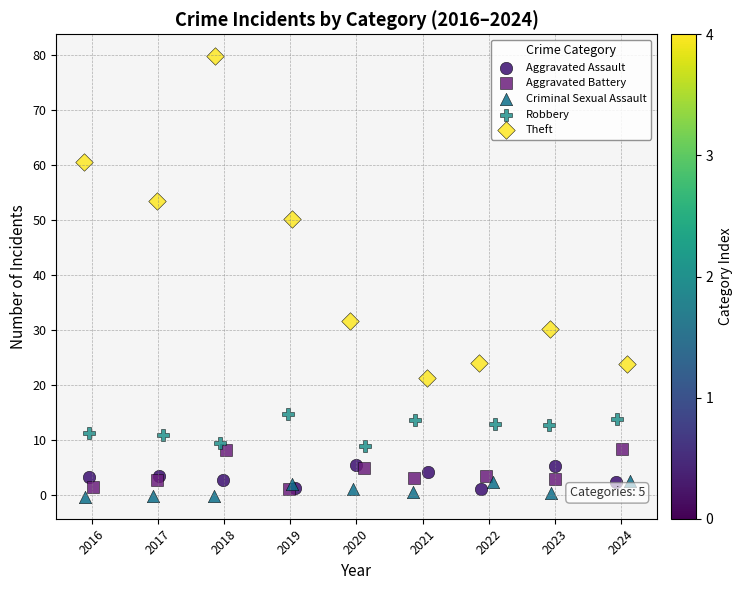

Which series has the largest Y range (max minus min)?

Theft